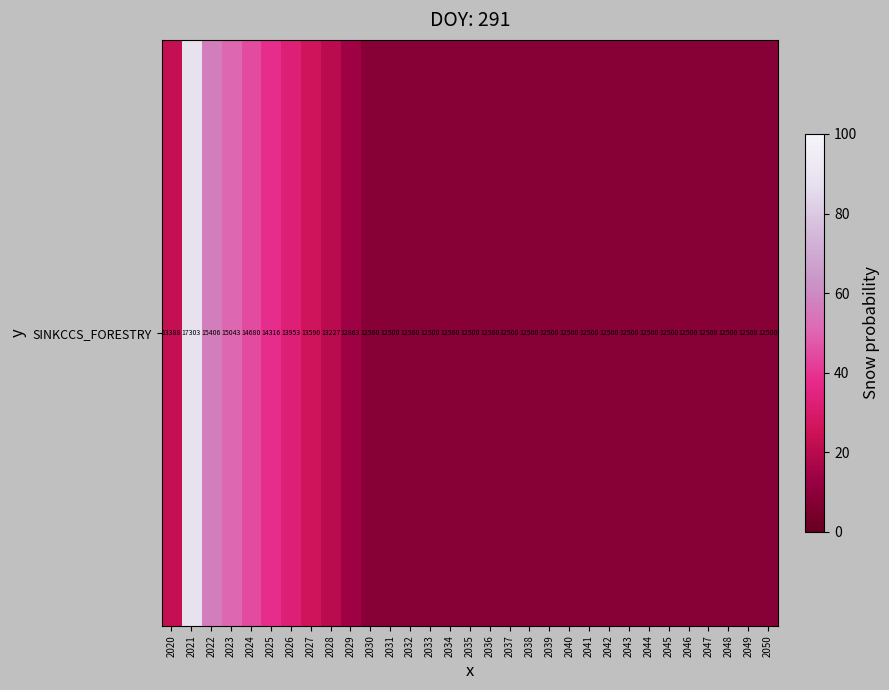

At which category does the chart reach its peak across all series?

2021